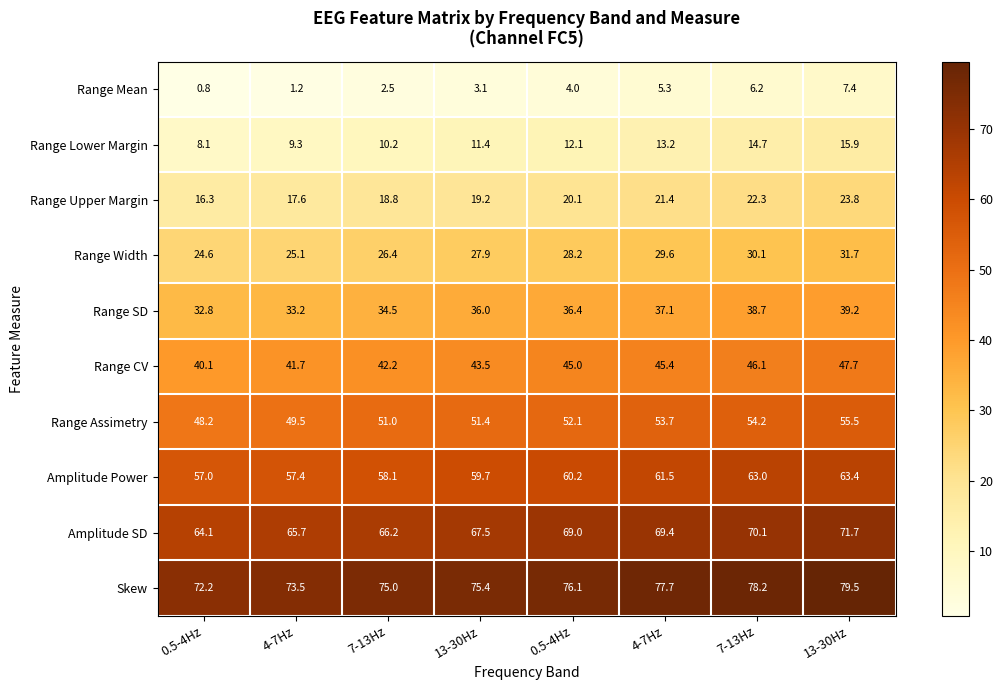

At which category is the sum across all series the highest?

13-30Hz